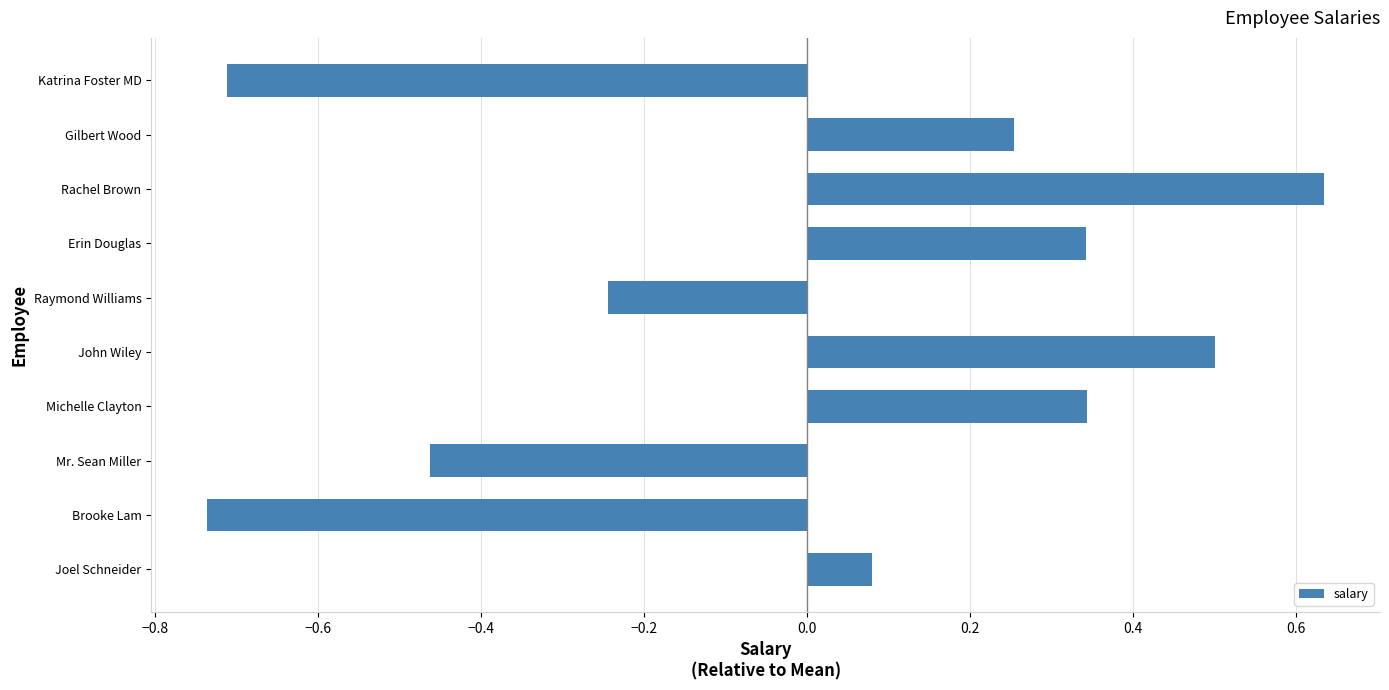

How many positive values are there?

6